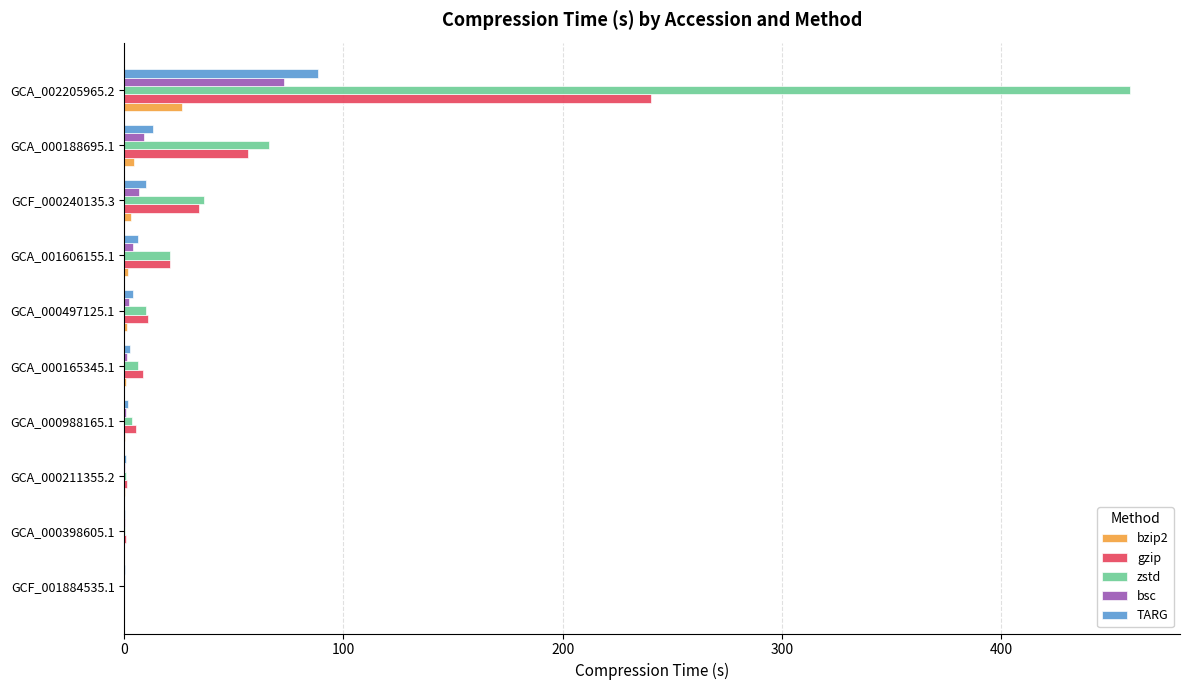

What is the sum of all bsc values?

96.9